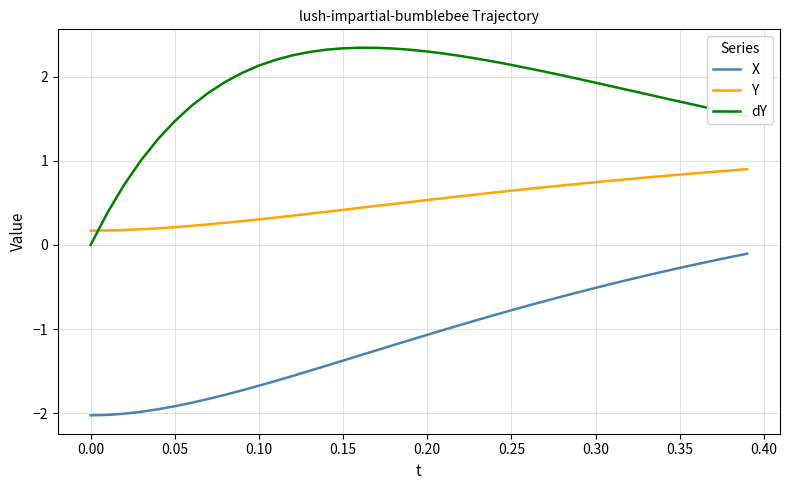

How many distinct data groups are displayed?

3